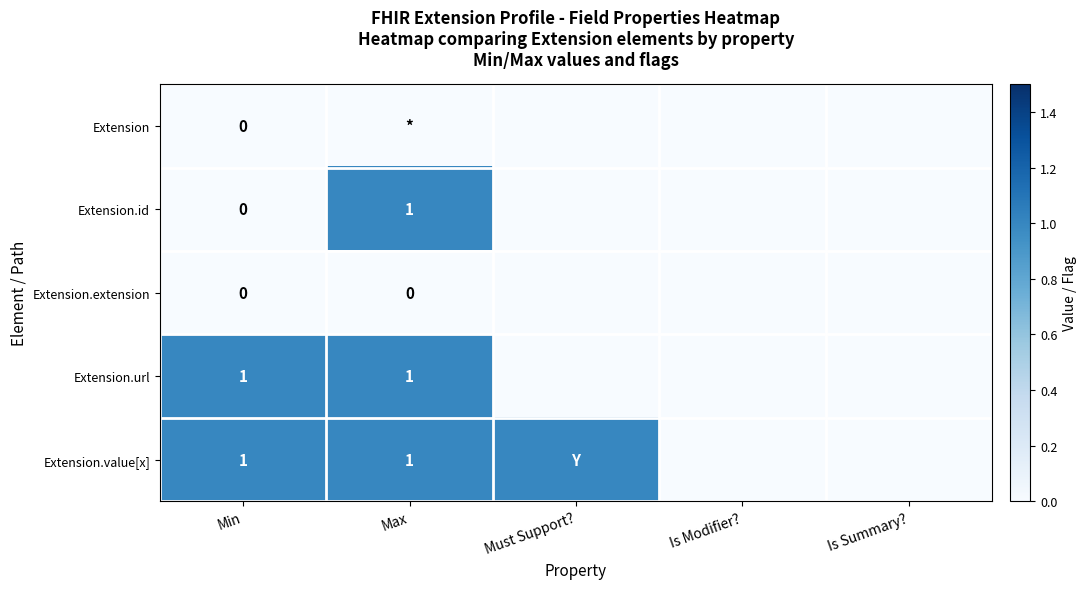

What is the spread (max minus min) of values at Min?

1